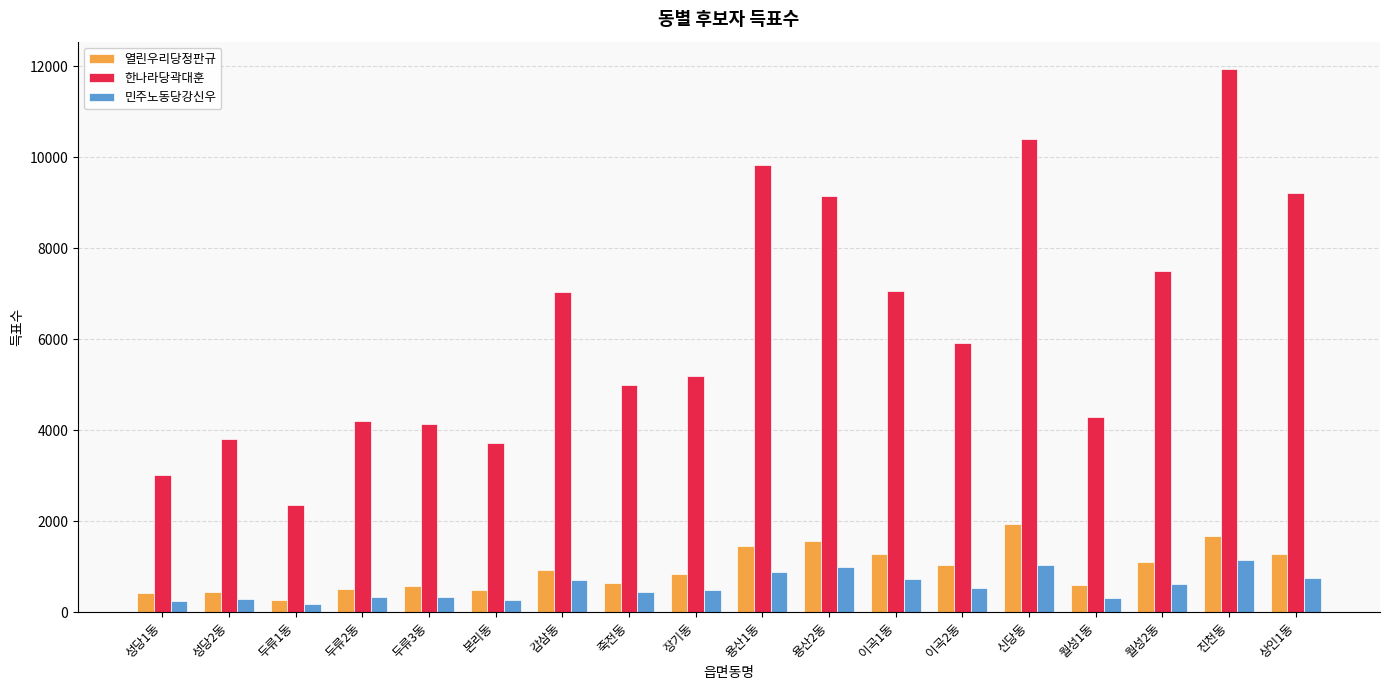

What is the sum of the 민주노동당강신우 values at 이곡1동 and 두류2동?

1049